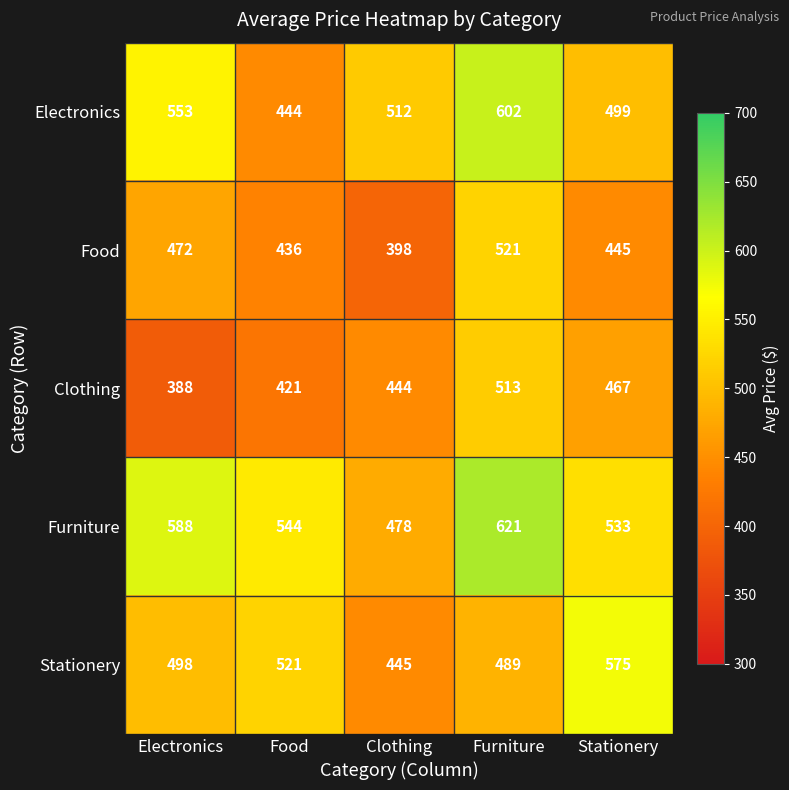

Count the number of categories in the chart.

5